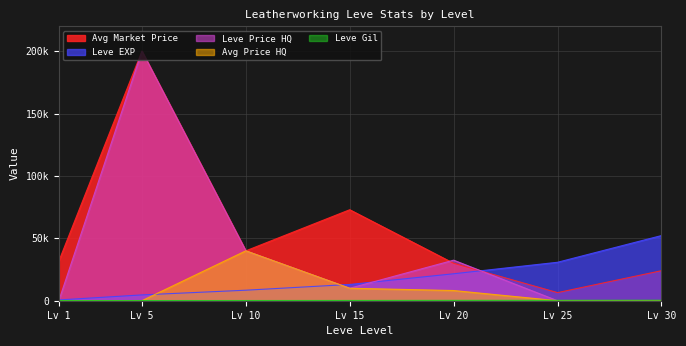

After their last crossing, which series has the higher values: LevePriceHQ or Leve EXP?

Leve EXP